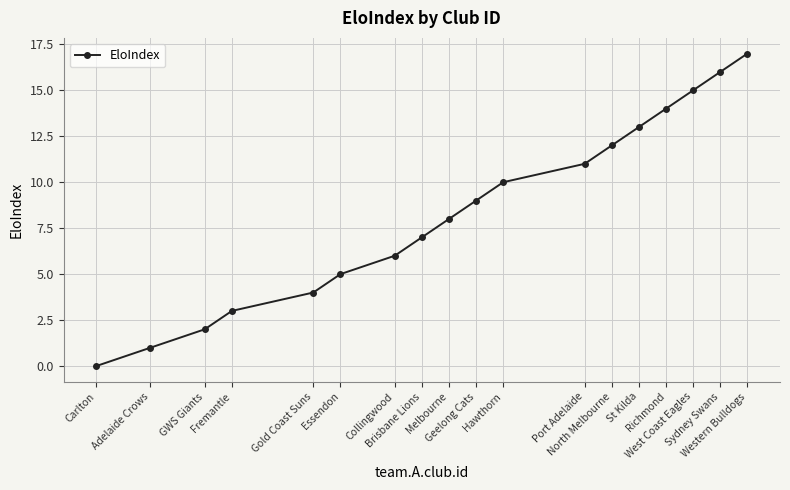

Is it true that the value at North Melbourne is 8?

False